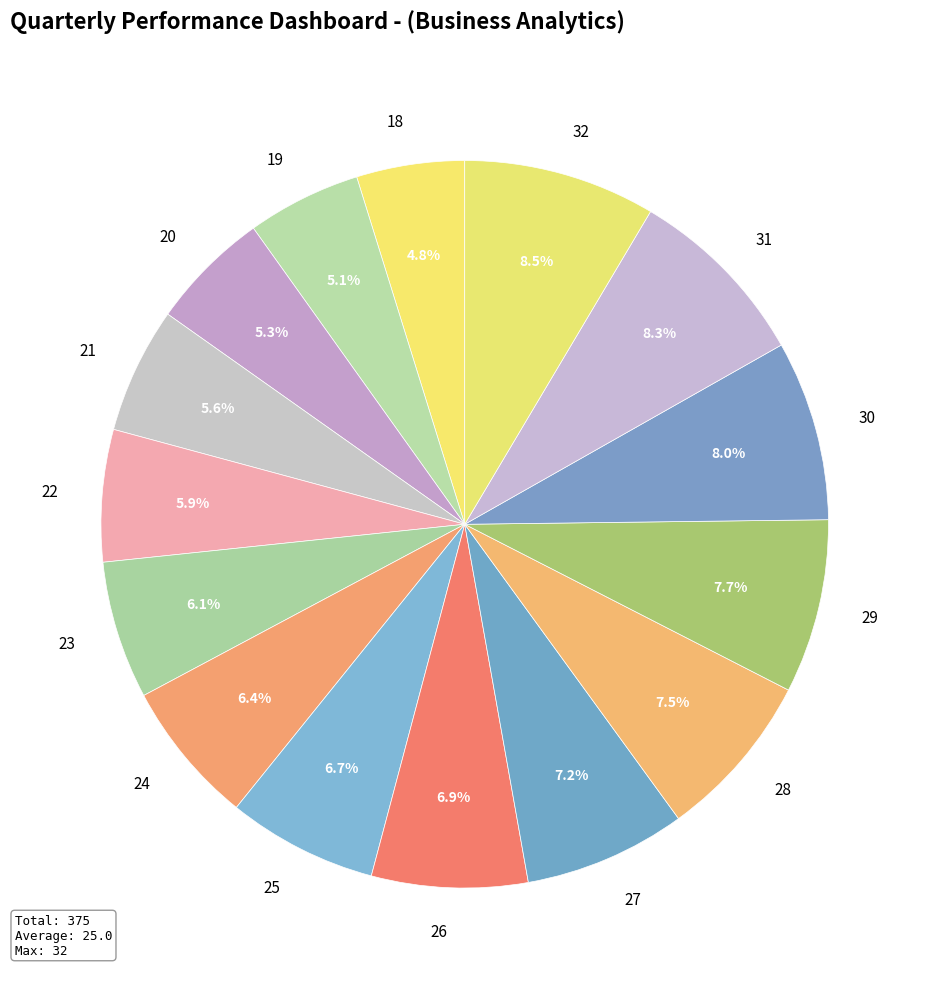

Is it true that 24 is 20% of the pie?

False